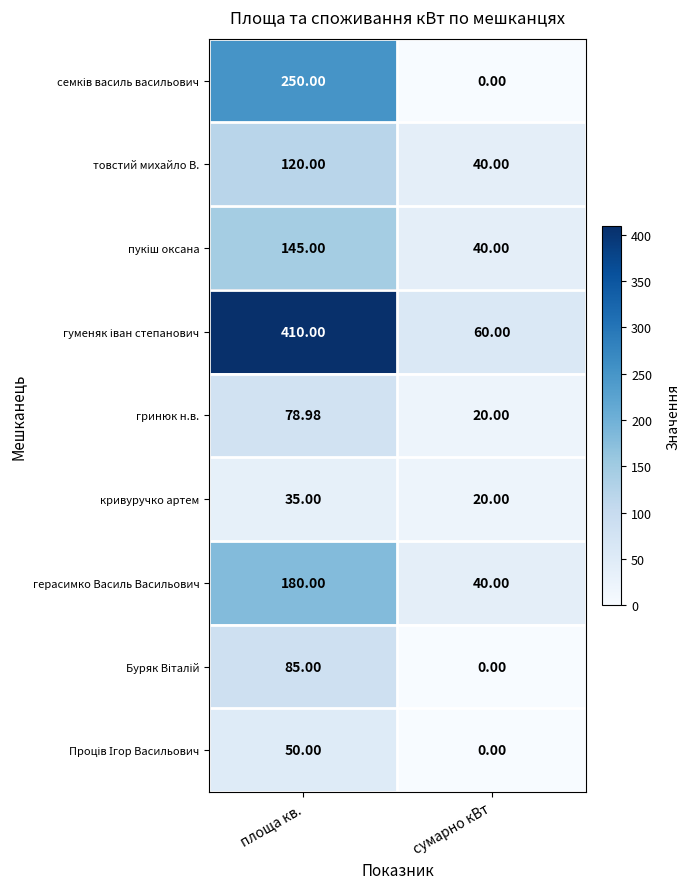

What is the total value across all series at площа кв.?

1354.0